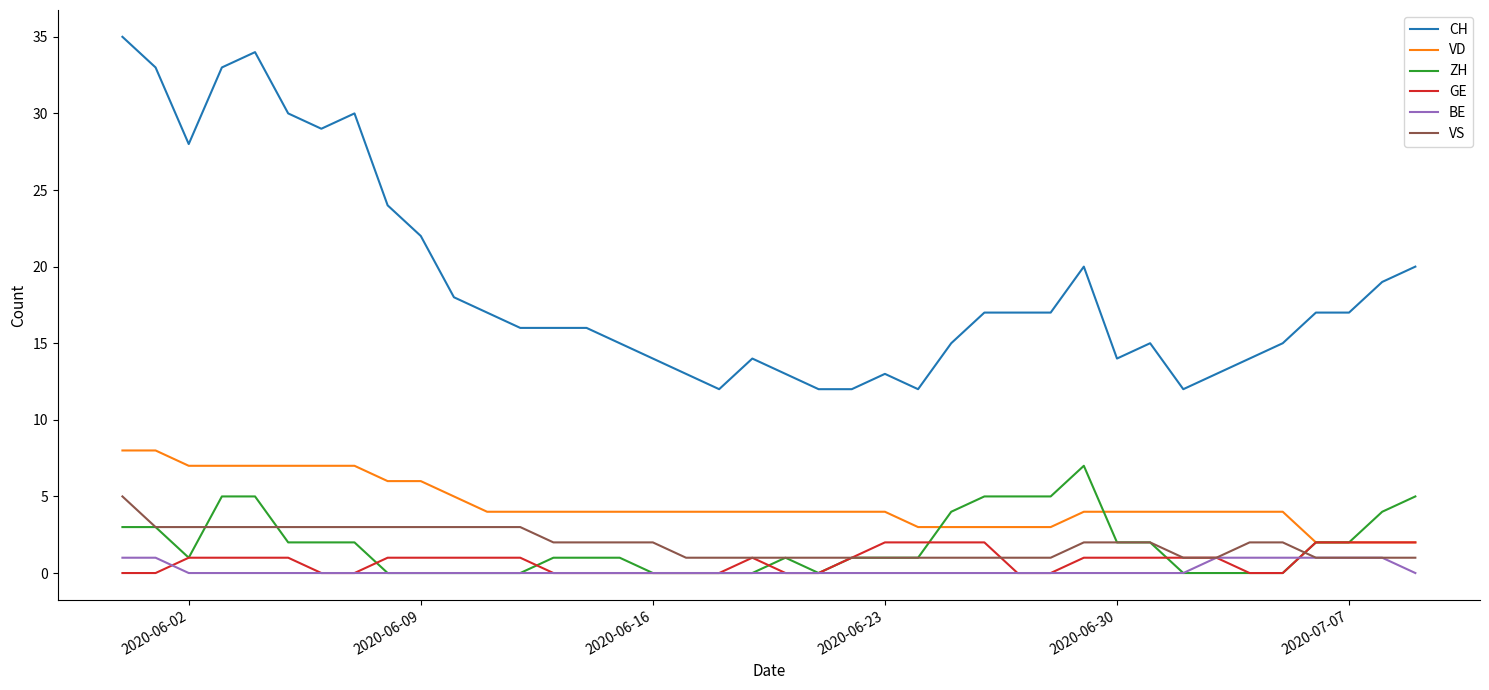

True or false: CH and GE intersect in this chart.

False